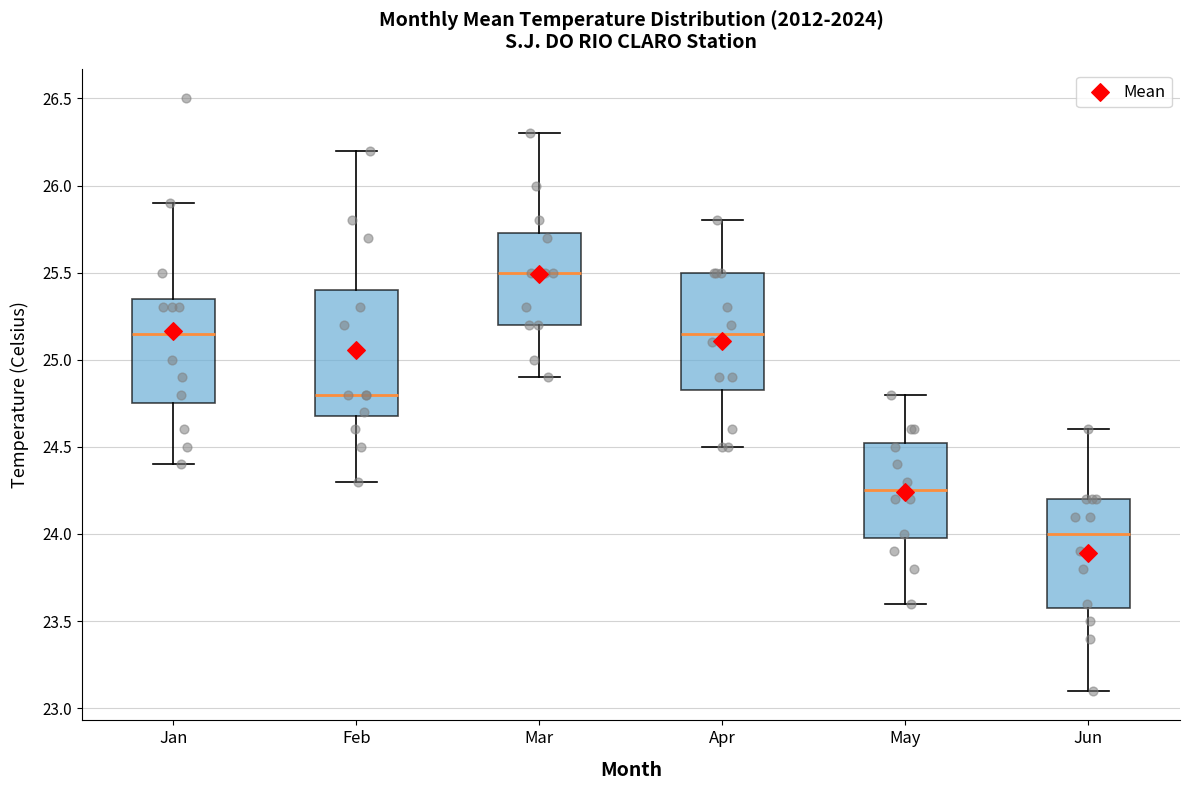

Where does the upper whisker of the box for May end on the y-axis? The values are not printed on the chart, so give them approximately, as read against the axis.

24.80